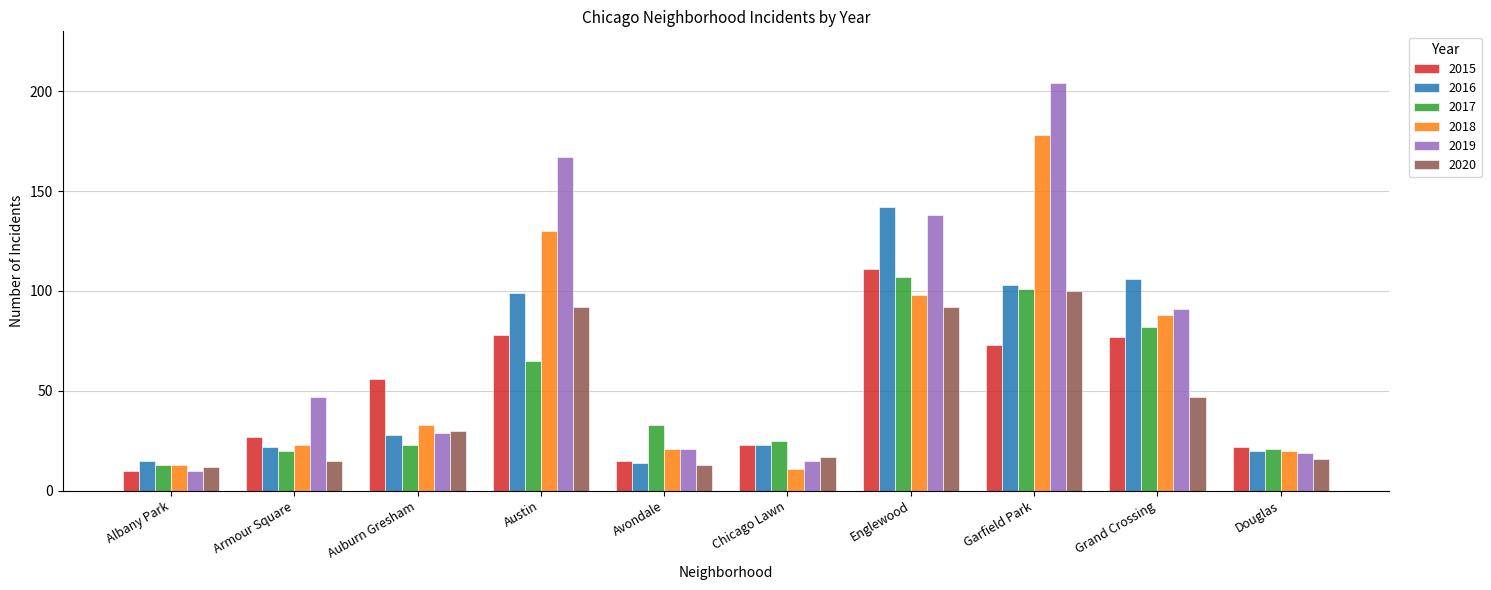

Which series changed the most between Avondale and Englewood?

2016